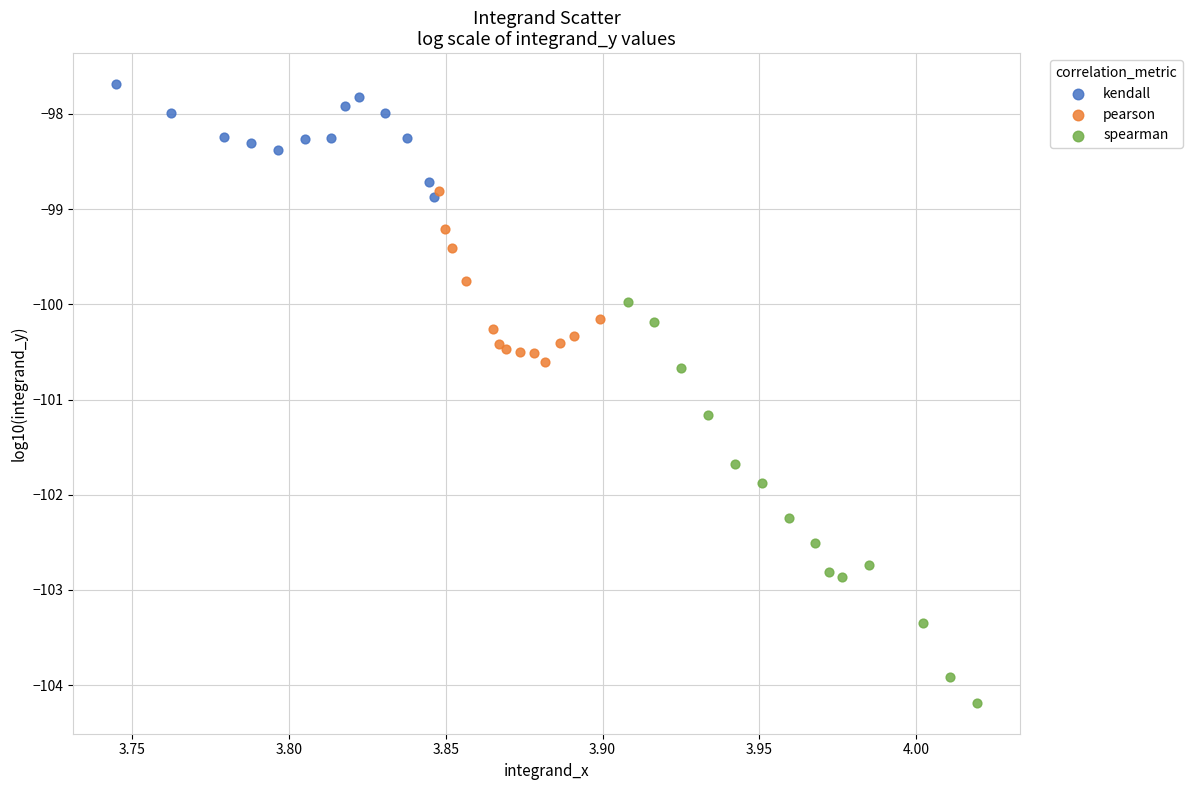

Which series reaches the minimum Y coordinate?

spearman